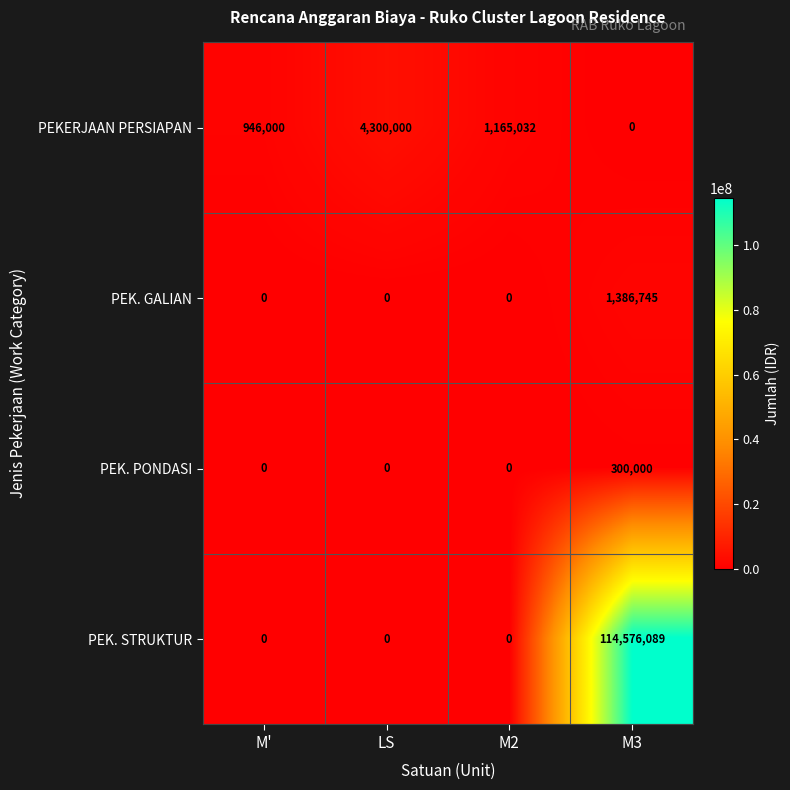

Rank the series by their maximum value, from lowest to highest.

PEK. PONDASI, PEK. GALIAN, PEKERJAAN PERSIAPAN, PEK. STRUKTUR